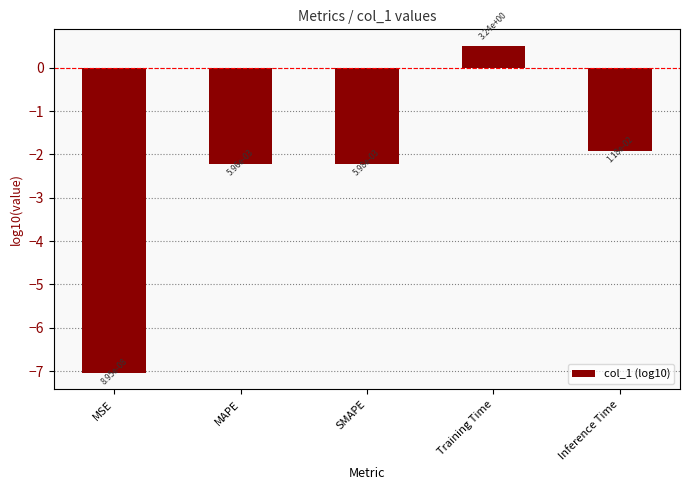

Are the bars horizontal?

No